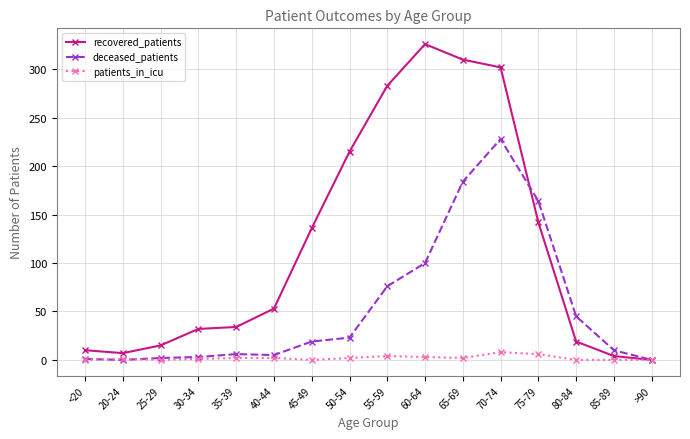

Which series changed the most between 25-29 and 55-59?

recovered_patients